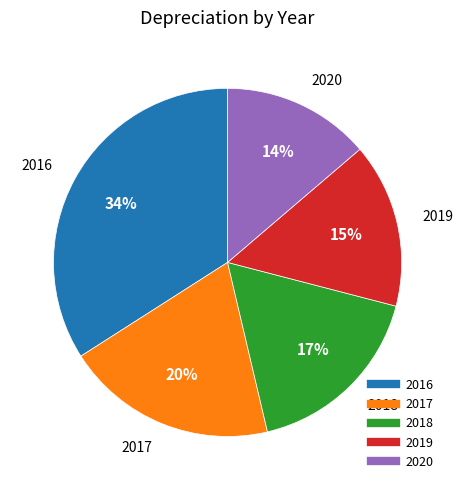

Which category has the smallest portion of the pie?

2020